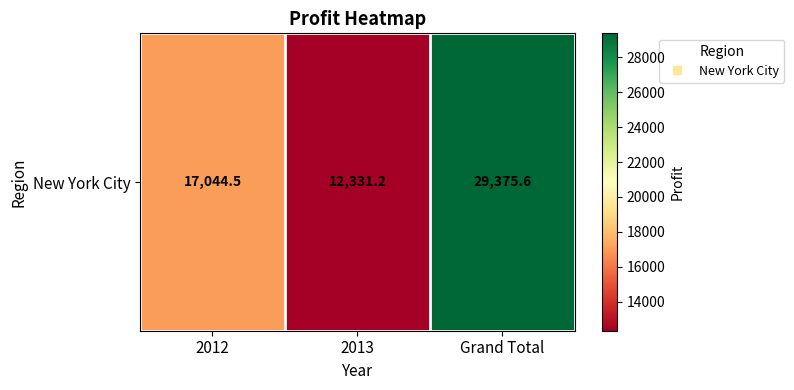

What is the change in value from 2012 to 2013?

-4713.3